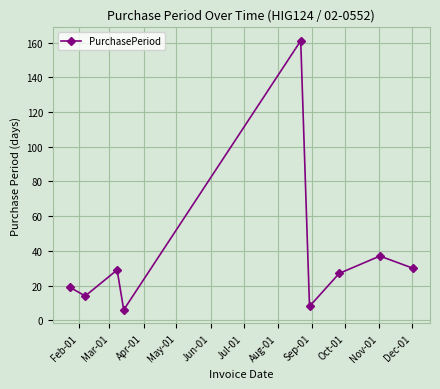

What is the value of the 4th point from the left?

6